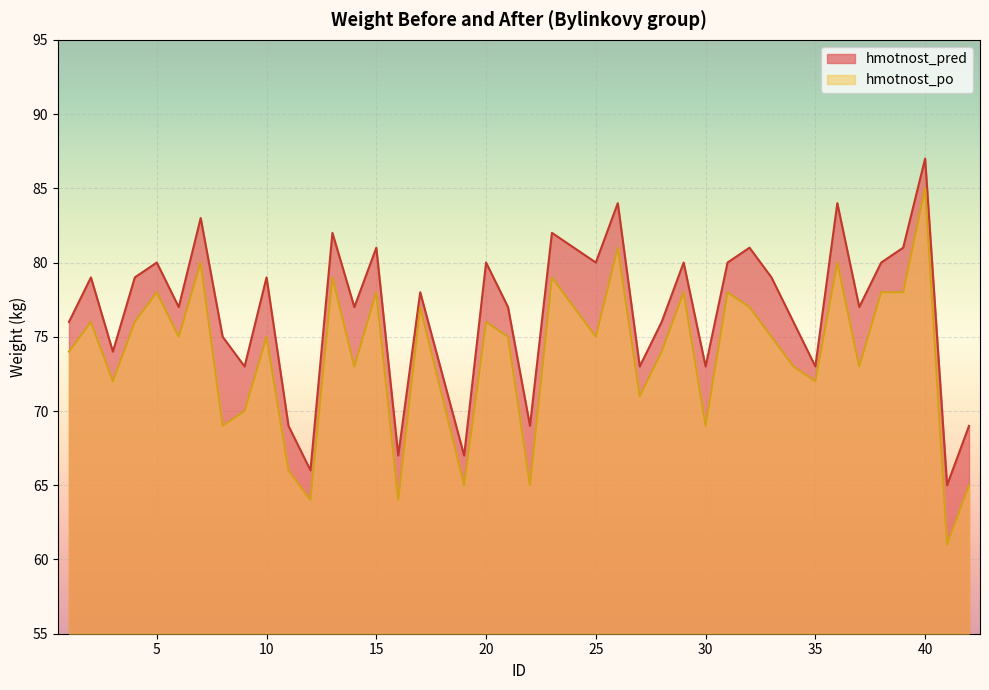

List the series in order of their peak value, lowest first.

hmotnost_po, hmotnost_pred